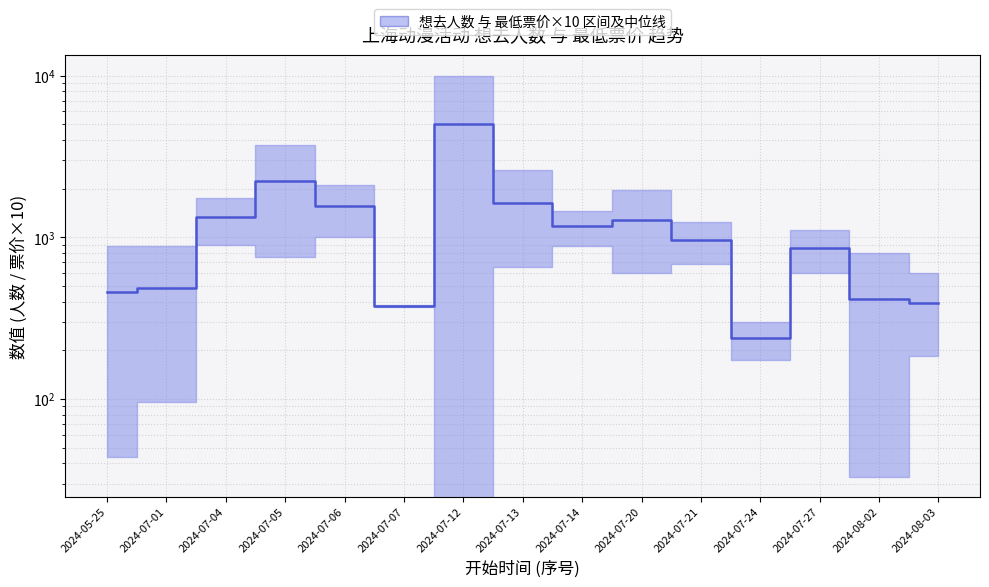

Reading right to left, extract all data points from this chart.

2024-08-03=392.0	2024-08-02=416.5	2024-07-27=855.5	2024-07-24=237.5	2024-07-21=960.0	2024-07-20=1278.5	2024-07-14=1170.0	2024-07-13=1632.5	2024-07-12=5000.0	2024-07-07=375.0	2024-07-06=1552.5	2024-07-05=2235.0	2024-07-04=1327.0	2024-07-01=488.0	2024-05-25=462.0